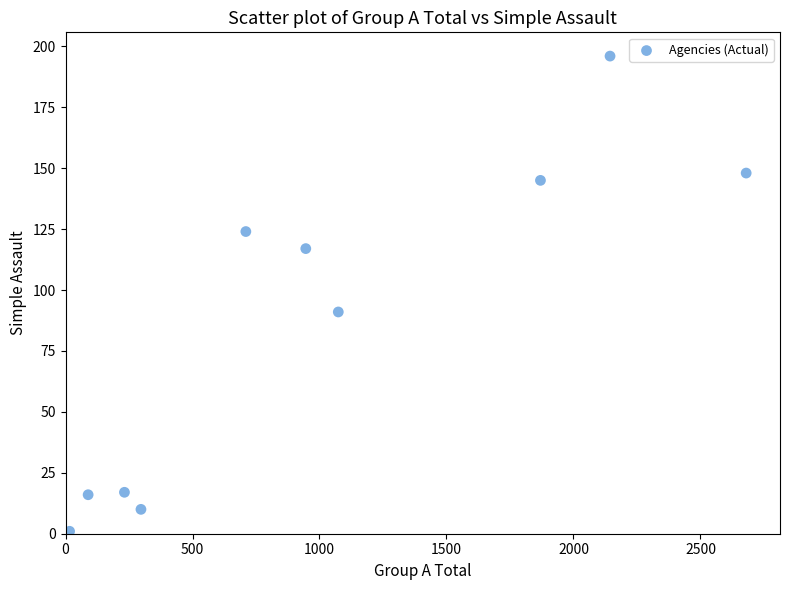

What is the average X value?

1006